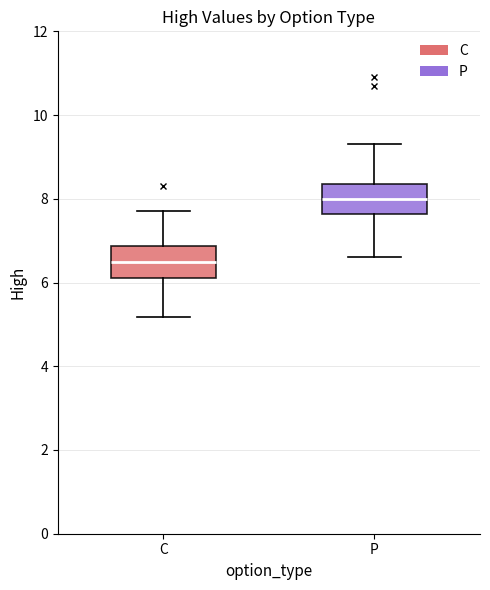

Where does the lower whisker of the box for P end on the y-axis? The values are not printed on the chart, so give them approximately, as read against the axis.

6.6